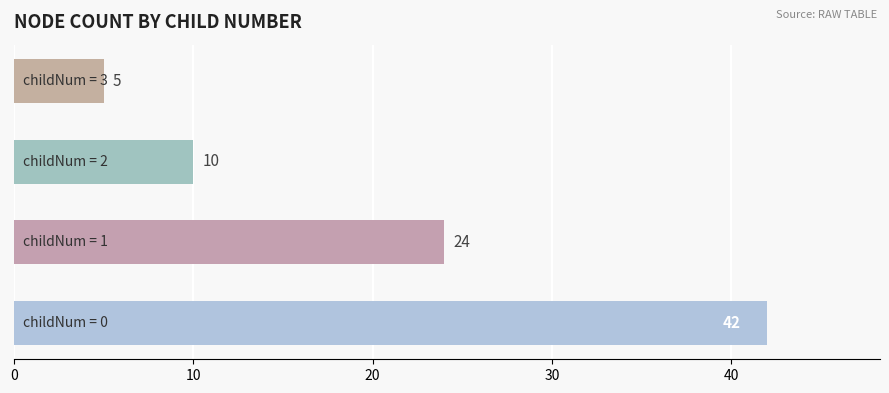

Count the number of data series in this chart.

1